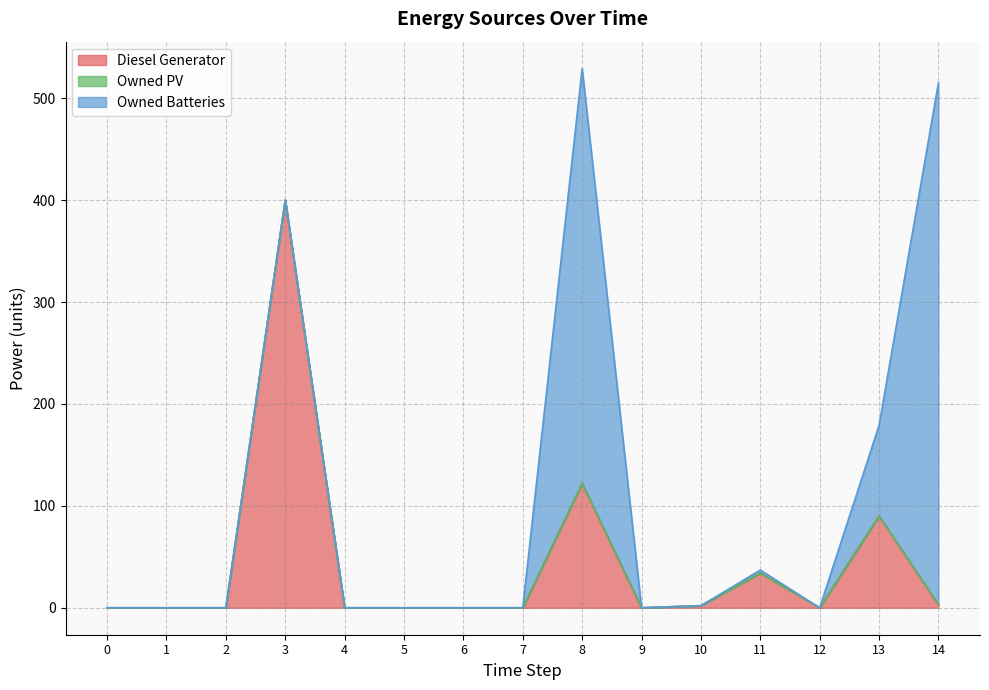

True or false: Owned PV and Owned Batteries cross at least once.

False